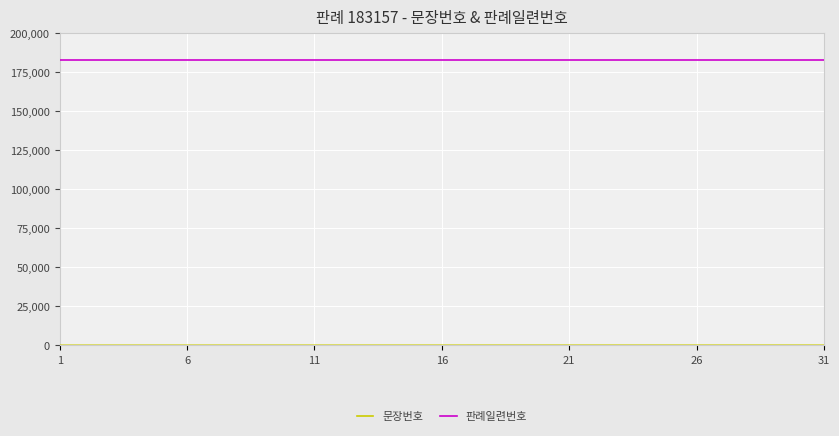

What is the highest value of the 판례일련번호 series?

183157